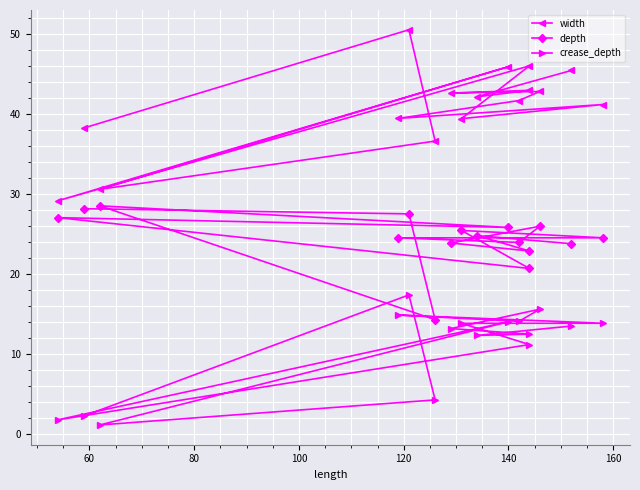

Which series has the largest total across all categories?

width